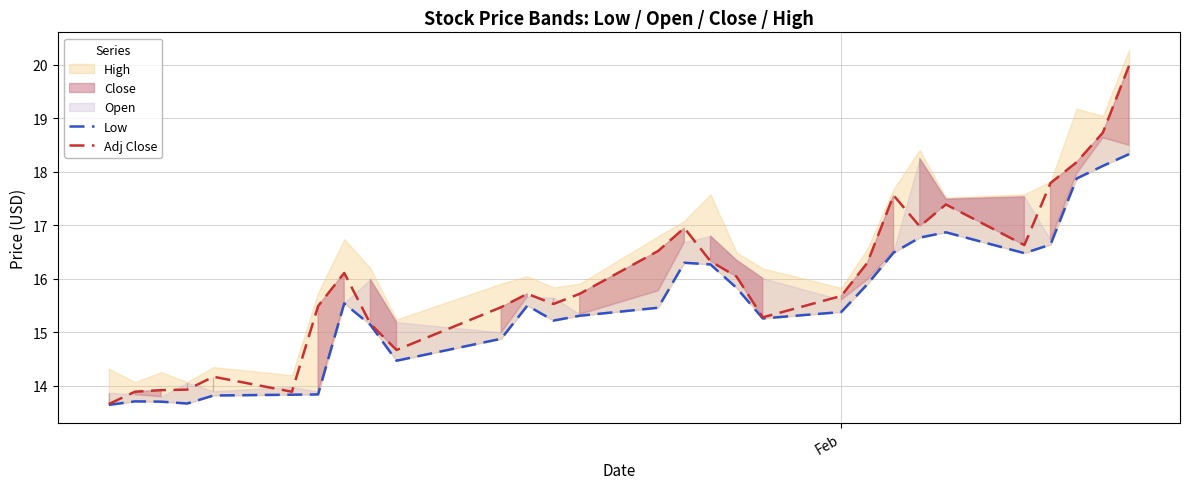

True or false: Low and Adj Close intersect in this chart.

False